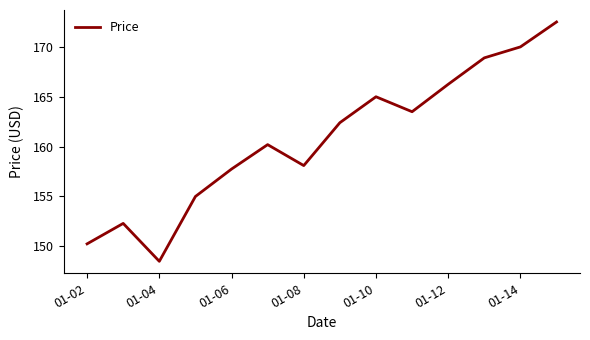

What is the difference between the maximum and minimum values?

24.0